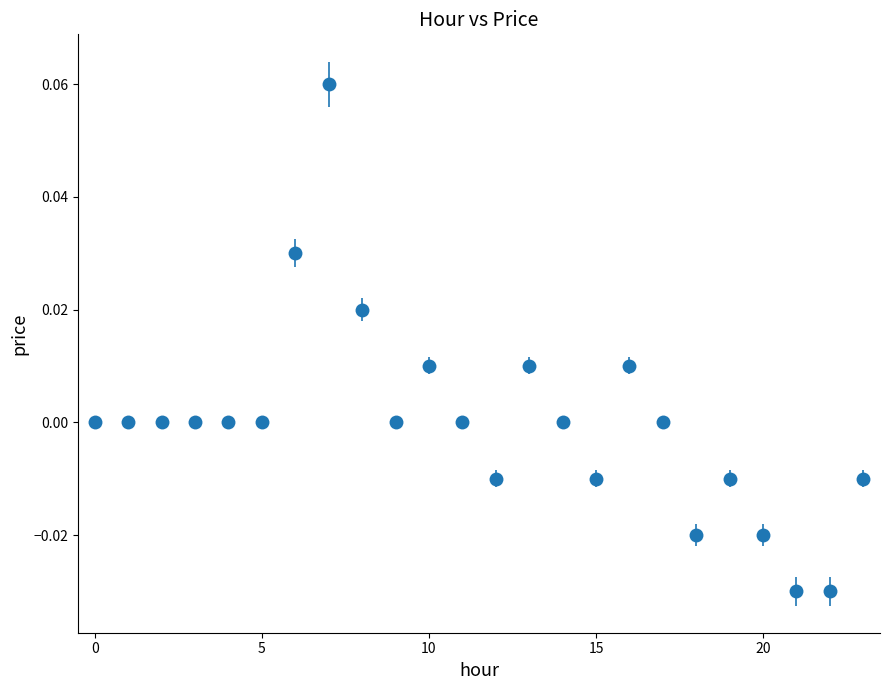

True or false: there are more than 2 points higher than both neighbors.

True